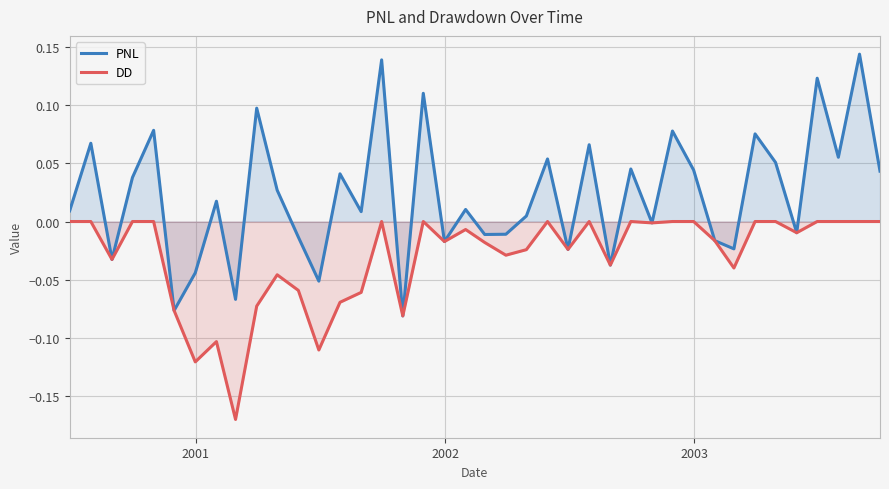

What is the difference between the maximum and minimum values in the PNL series?

0.2